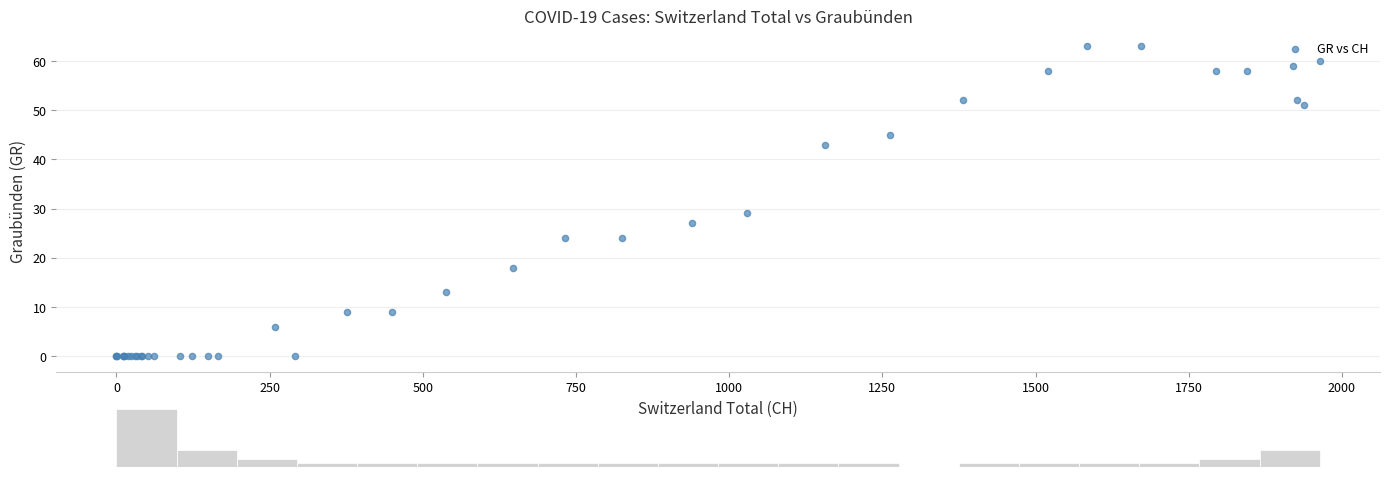

What Y value in the scatter plot is closest to 31?

29